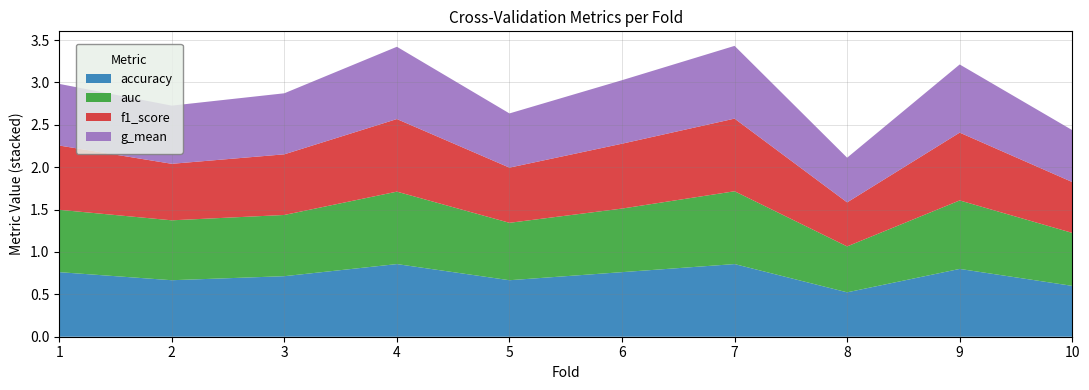

Reading left to right, what are all the values shown in this chart?

accuracy: 0.8	0.7	0.7	0.9	0.7	0.8	0.9	0.5	0.8	0.6
auc: 0.7	0.7	0.7	0.9	0.7	0.8	0.9	0.5	0.8	0.6
f1_score: 0.8	0.7	0.7	0.9	0.7	0.8	0.9	0.5	0.8	0.6
g_mean: 0.7	0.7	0.7	0.9	0.6	0.7	0.9	0.5	0.8	0.6